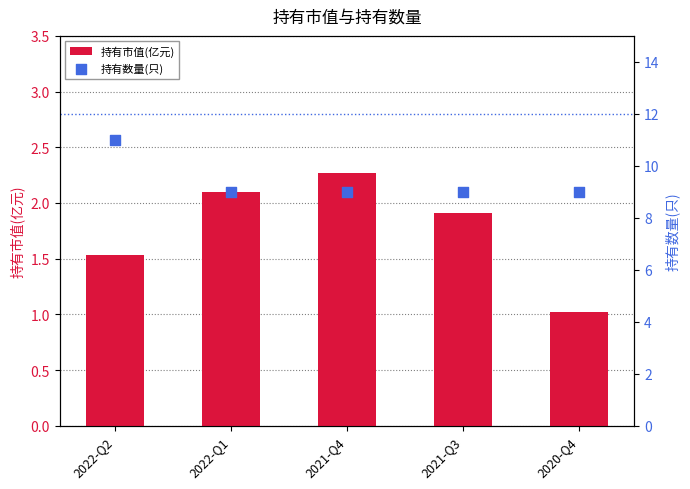

Which series has the largest Y range (max minus min)?

持有数量(只)